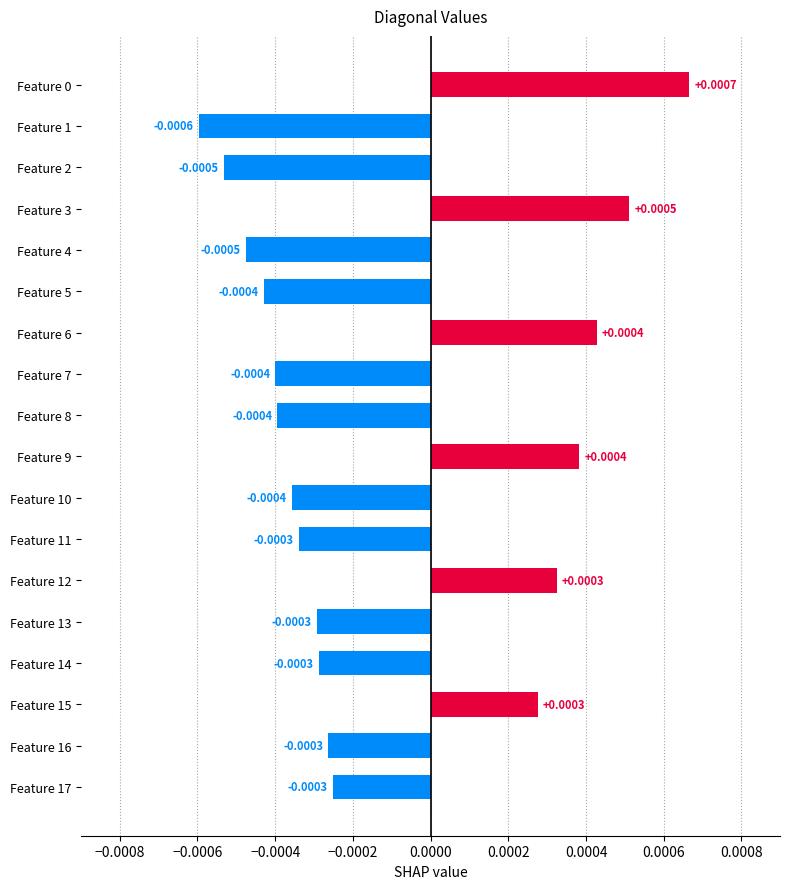

Count the values in the range 0 to 1.

6